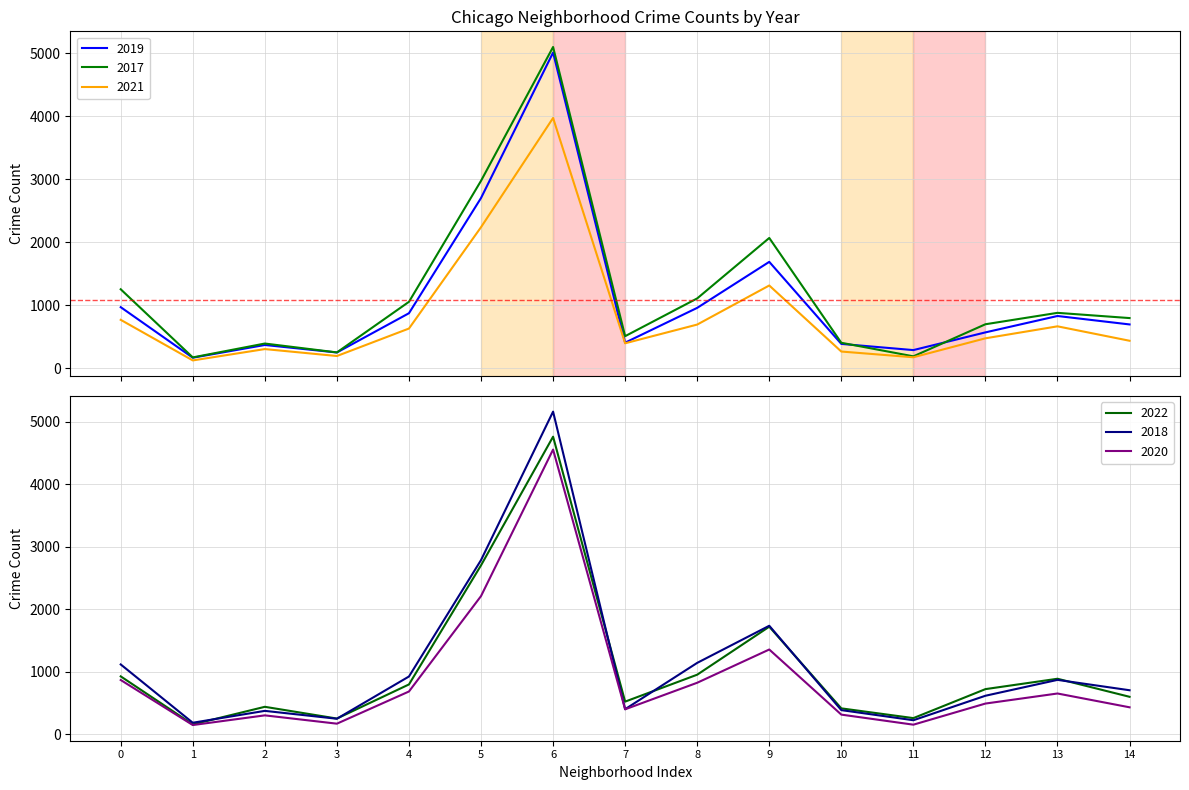

True or false: 2017 has more than 0 points higher than both neighbors.

True